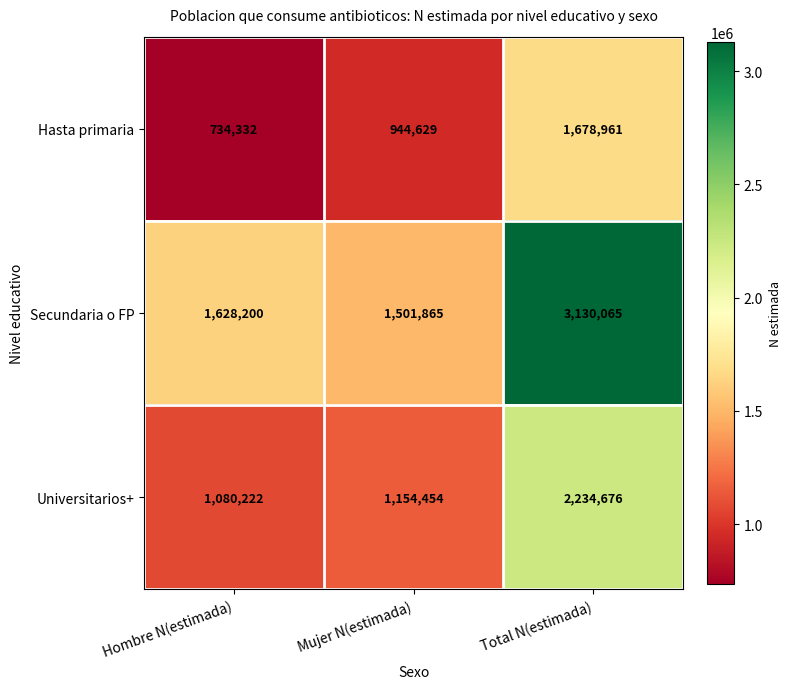

What is the approximate value of Hasta primaria at Hombre N(estimada), to the nearest 10?

734330